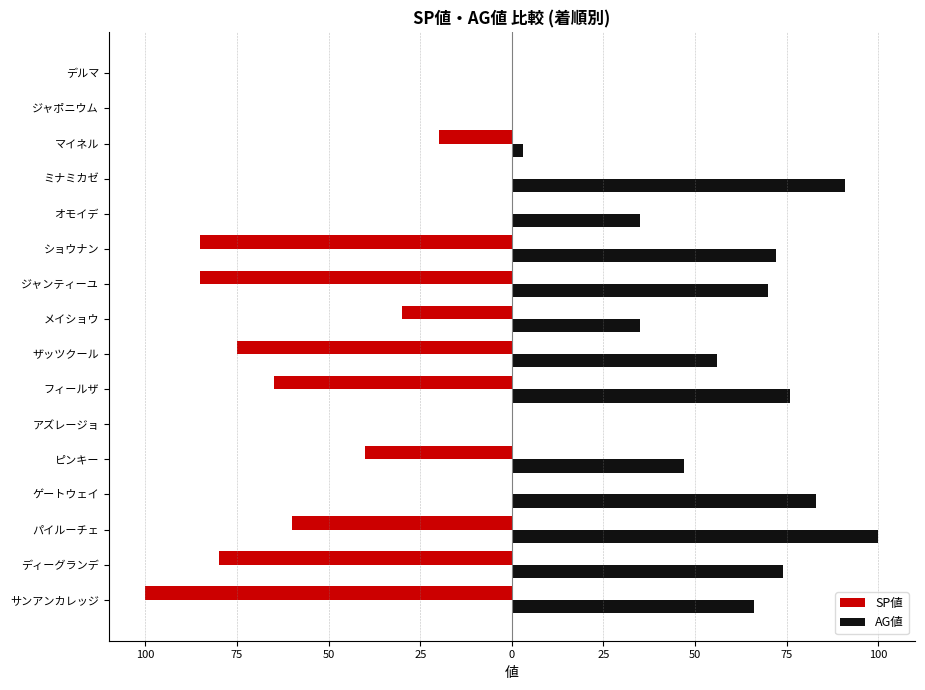

What are all the series names shown in the legend?

SP値, AG値